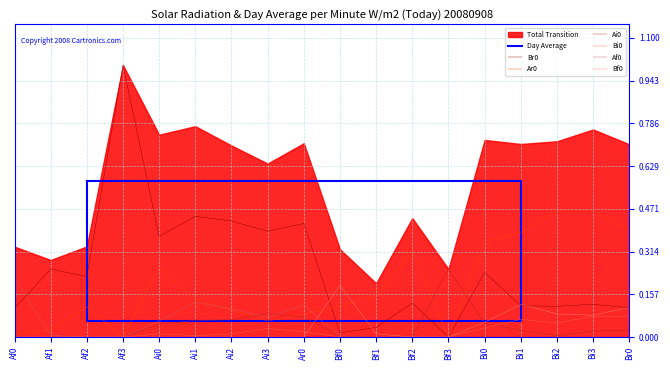

Is it true that Br0 equals 0.2 at Af0?

False